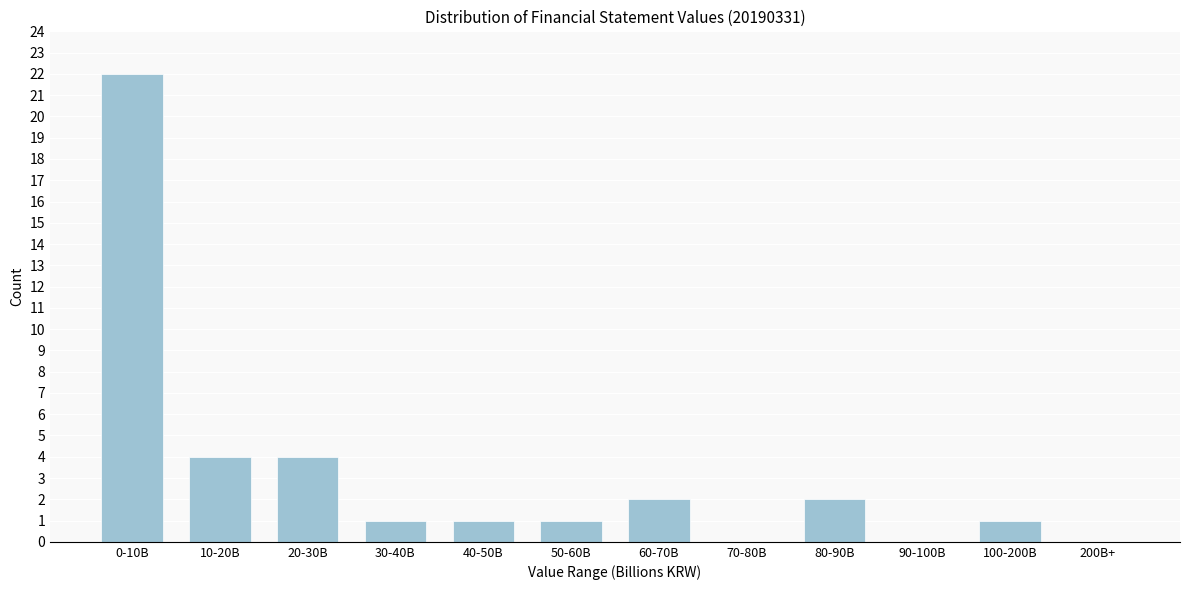

Reading left to right, what are all the values shown in this chart?

0-10B=22	10-20B=4	20-30B=4	30-40B=1	40-50B=1	50-60B=1	60-70B=2	70-80B=0	80-90B=2	90-100B=0	100-200B=1	200B+=0